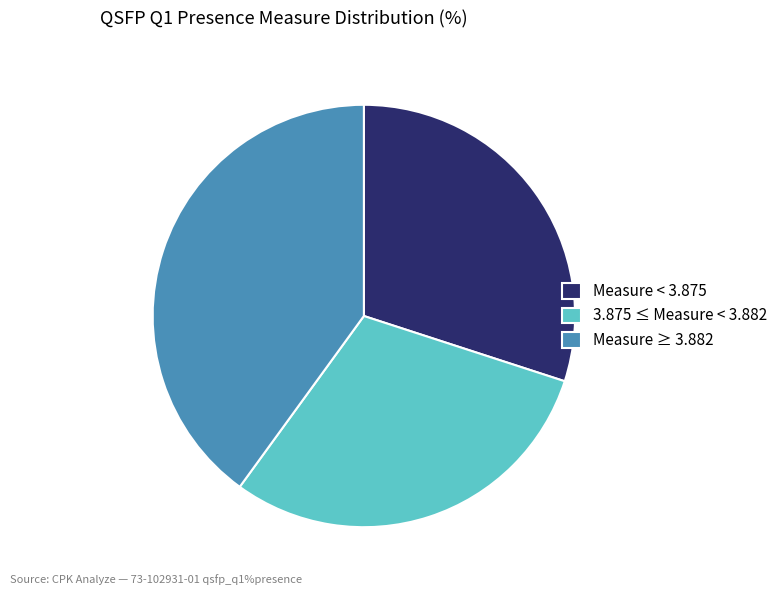

Which category has the biggest portion of the pie?

Measure ≥ 3.882